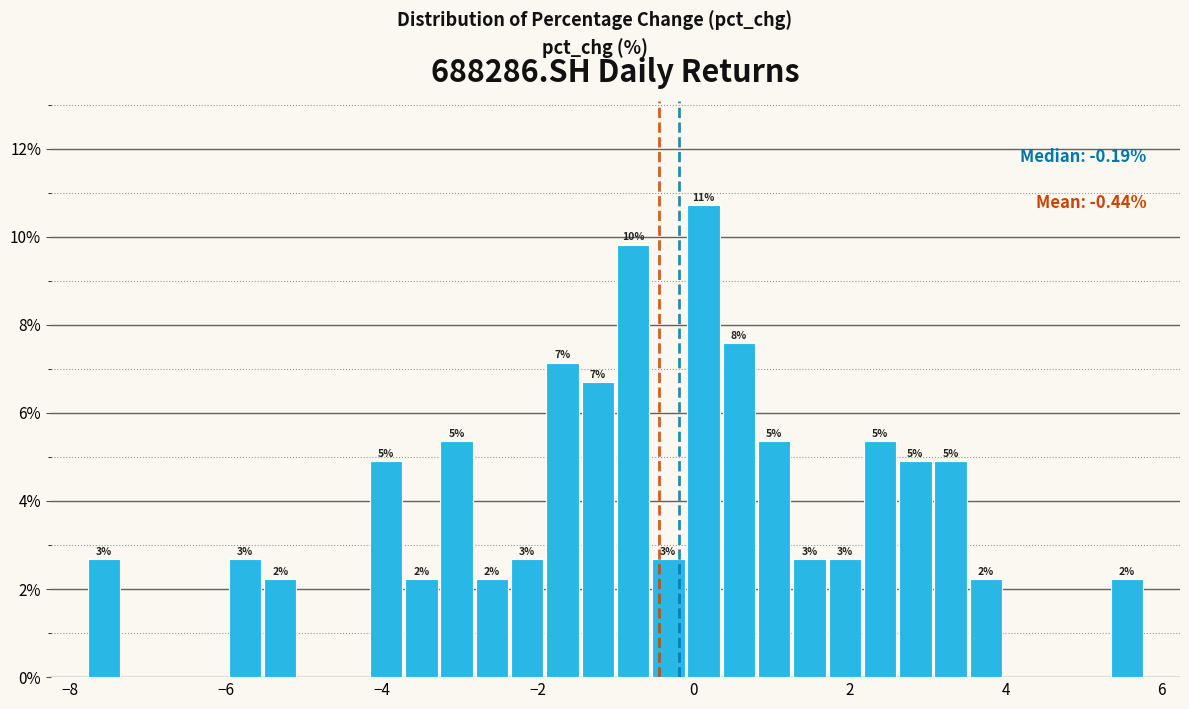

Read against the x-axis, roughly where is the centre of the tallest bar?

0.2